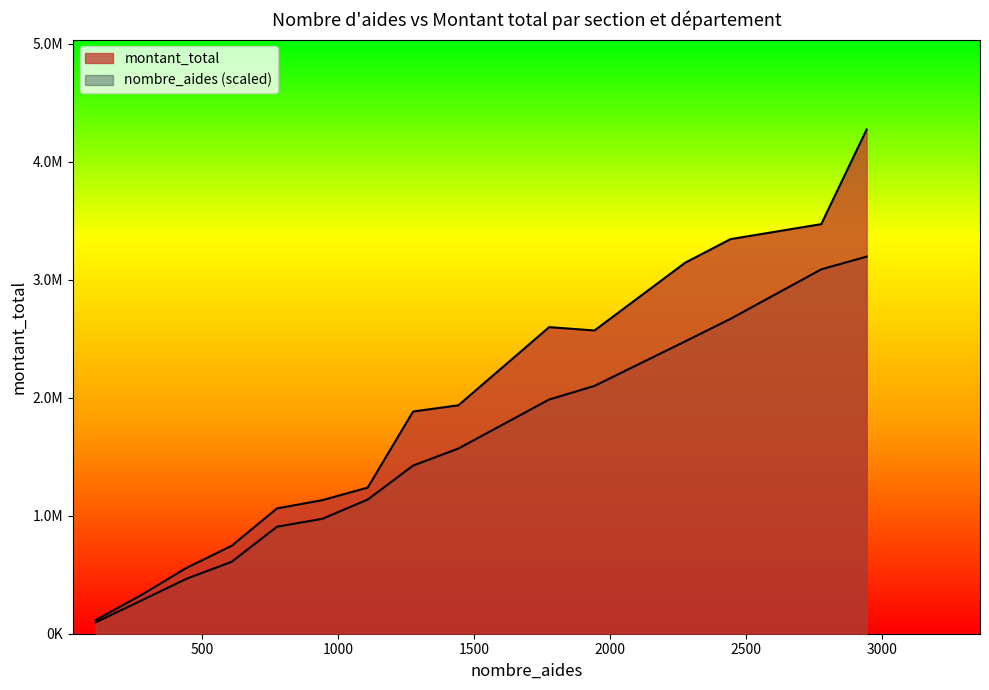

Does the chart have visible grid lines?

No